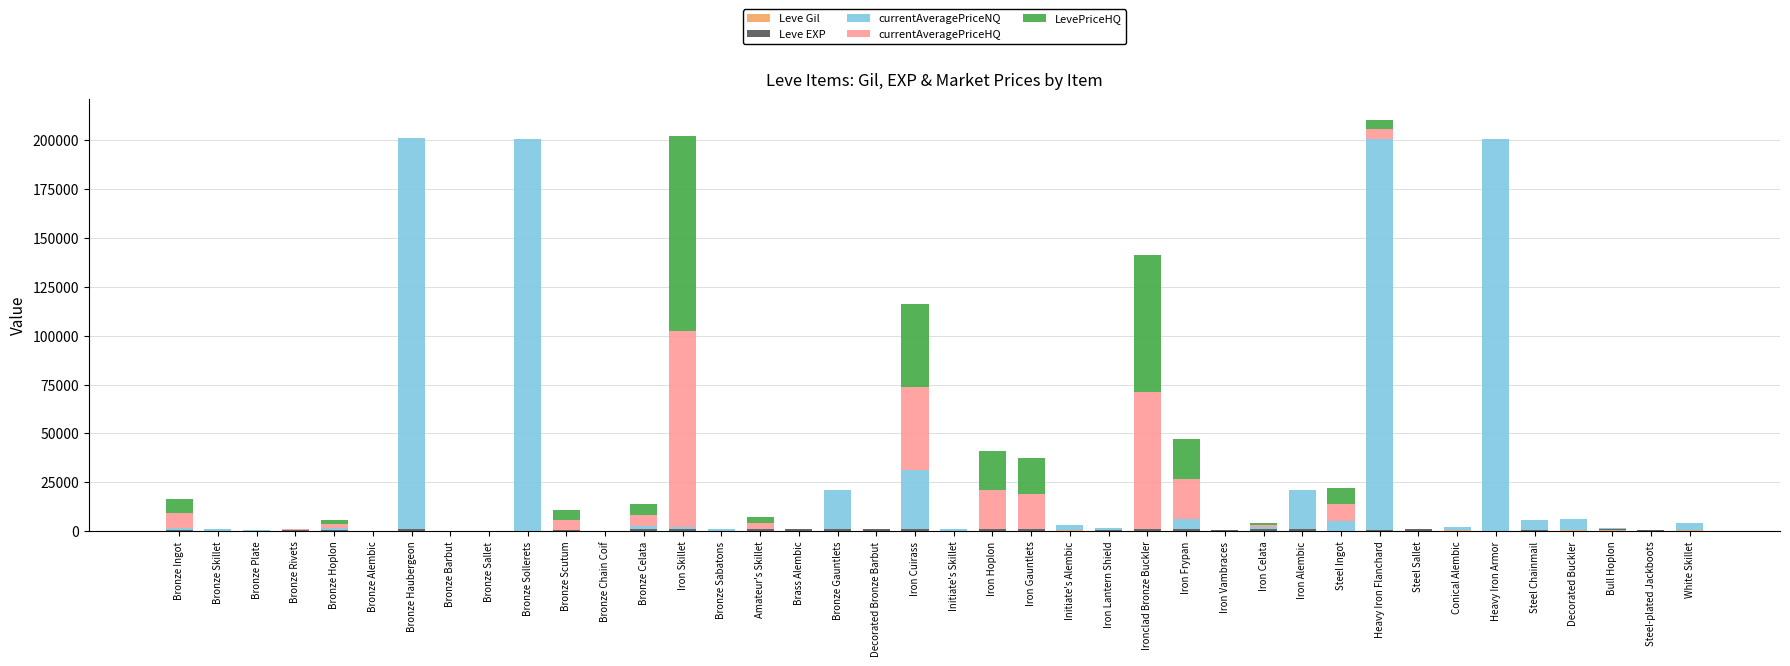

What is the label of the 26th bar from the left?

Ironclad Bronze Buckler